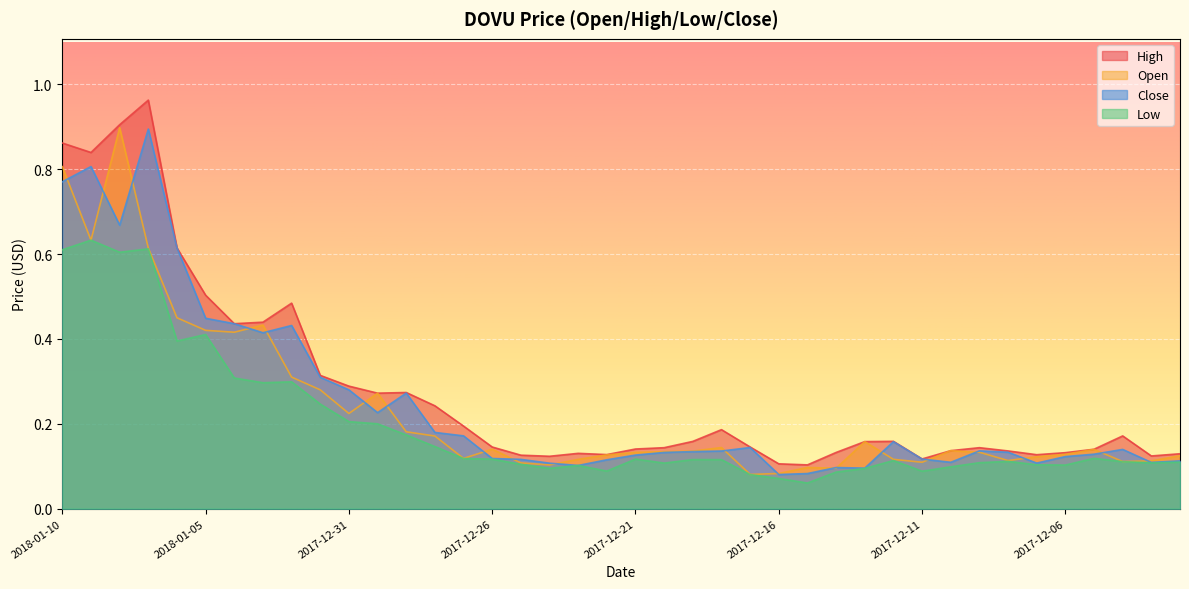

What is the sum of the High values at 2017-12-20 and 2017-12-24?

0.3